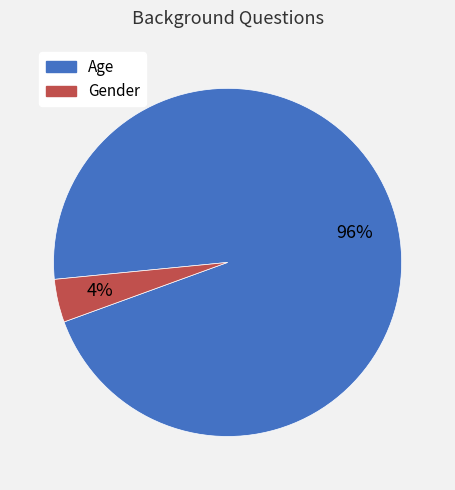

To the nearest percent, what is the difference between the largest and smallest slice percentages?

92%